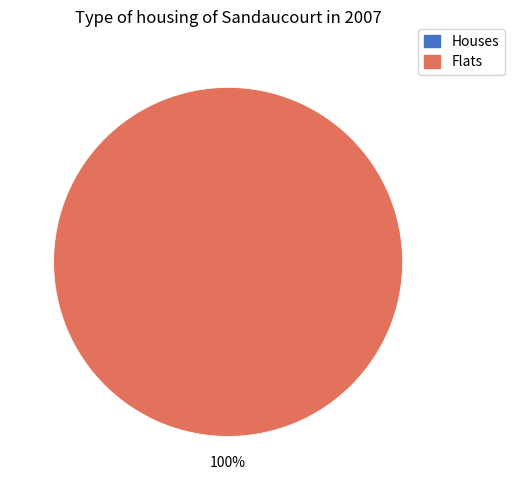

To the nearest percent, what is the average slice percentage?

50%